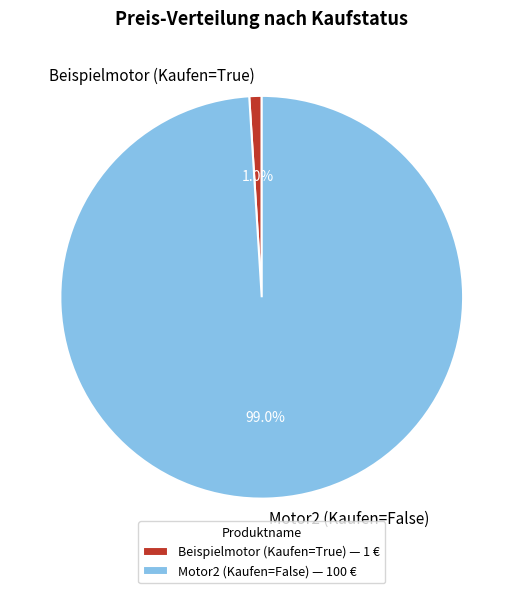

Which has a higher value, Motor2 (Kaufen=False) or Beispielmotor (Kaufen=True)?

Motor2 (Kaufen=False)